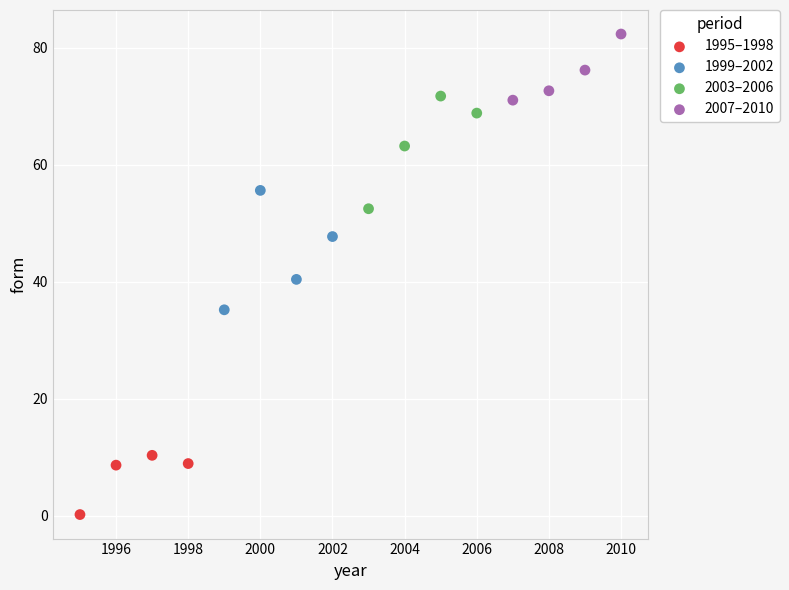

Which series reaches the maximum Y coordinate?

2007–2010